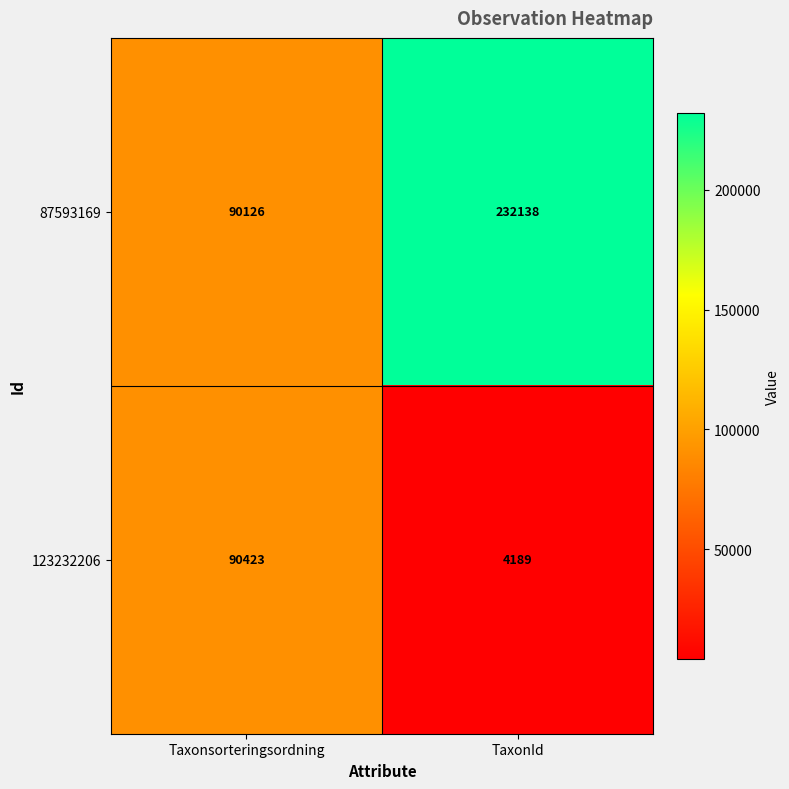

What is the minimum value shown in the chart?

4189